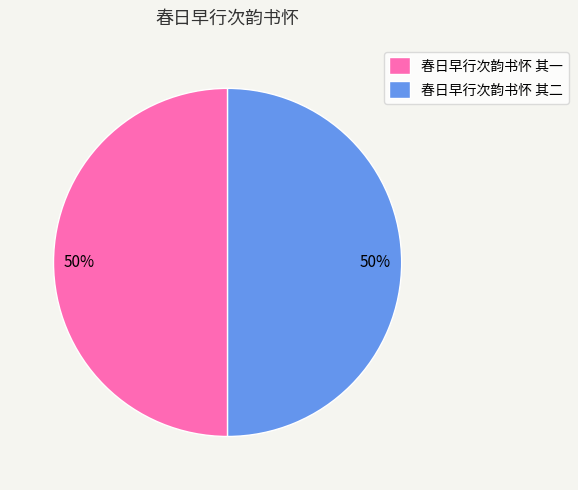

Combined, do 春日早行次韵书怀 其二 and 春日早行次韵书怀 其一 account for over 50%?

Yes